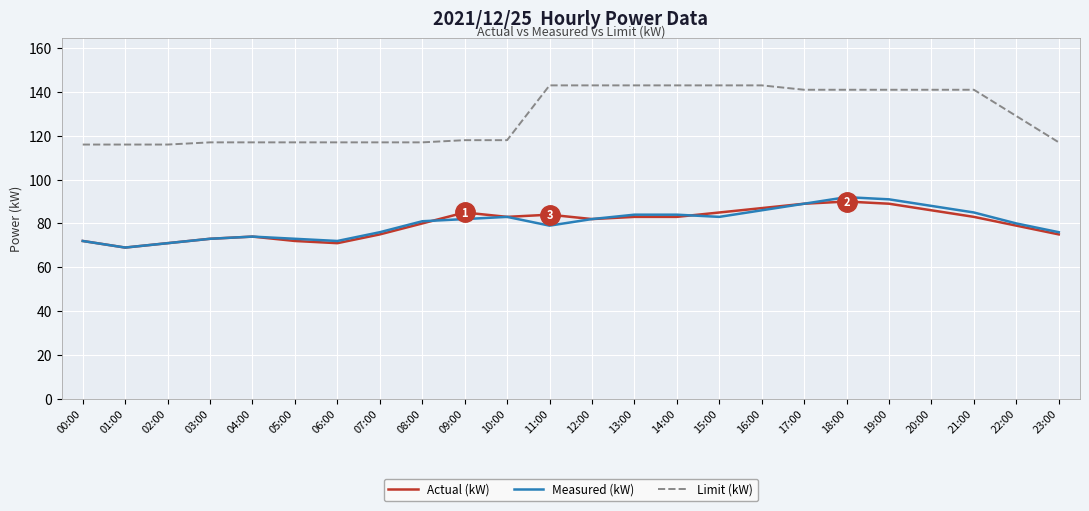

Is it true that Limit (kW) equals 196 at 18:00?

False